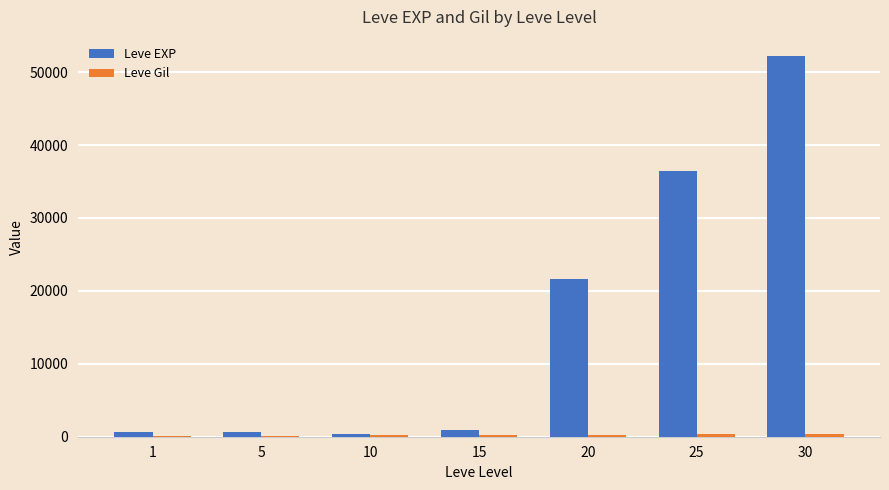

Which series has the largest total across all categories?

Leve EXP